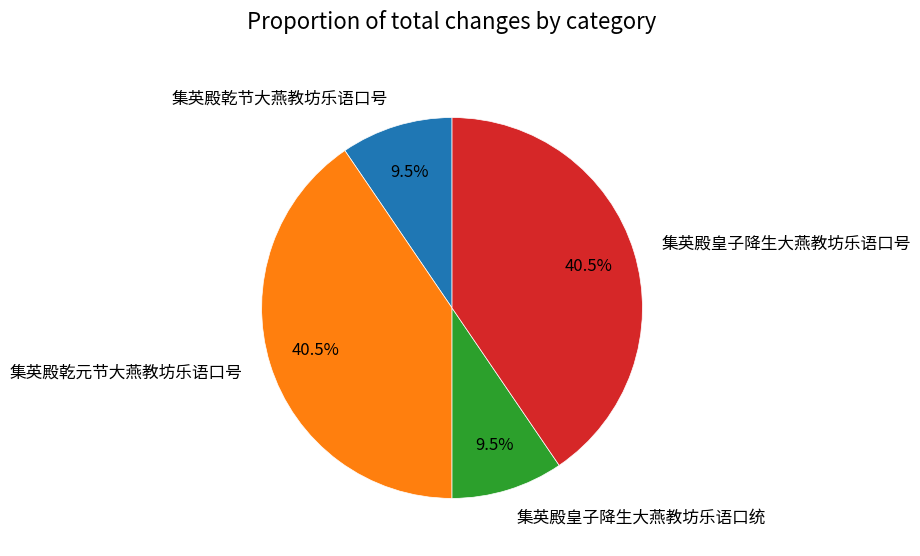

True or false: 集英殿皇子降生大燕教坊乐语口号 accounts for 34% of the total.

False